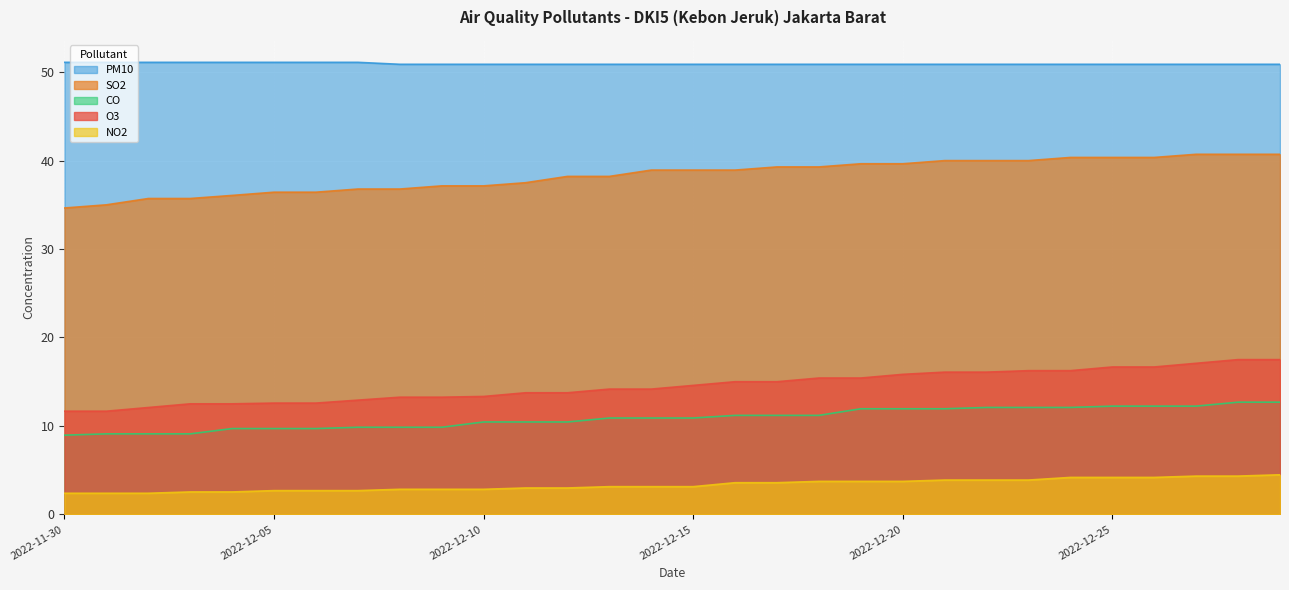

How many lines are shown in the chart?

5